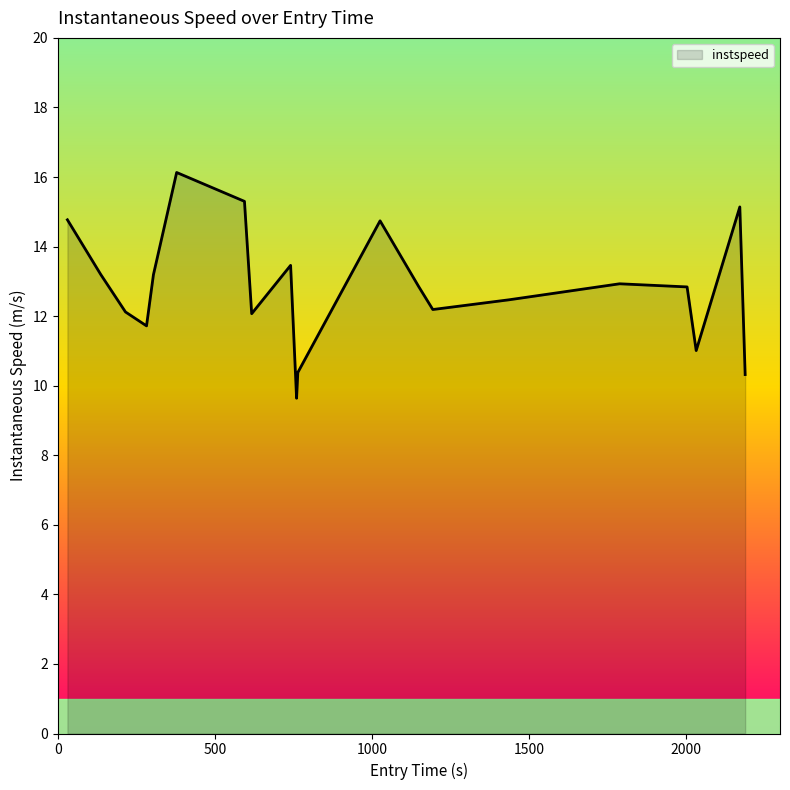

How many lines are shown in the chart?

1